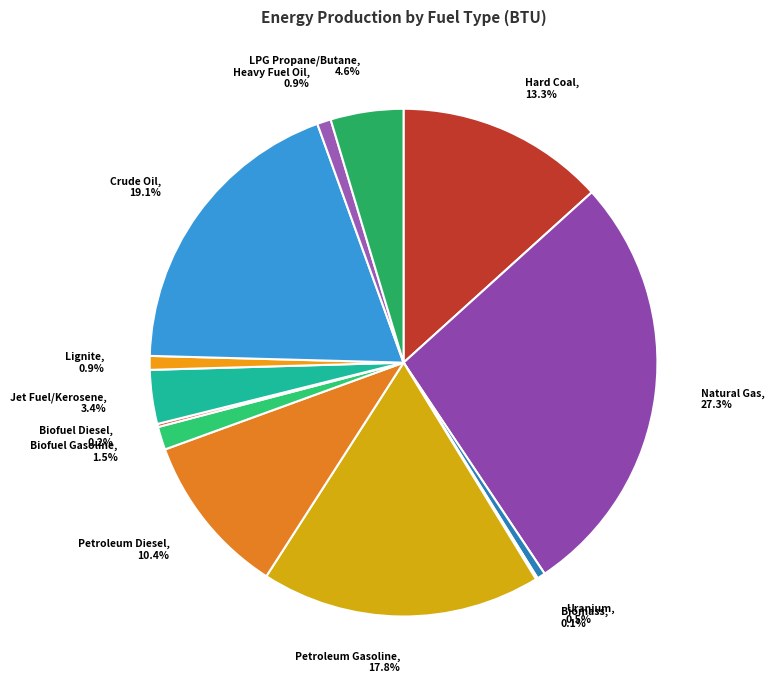

Is it true that Petroleum Gasoline is 18% of the pie?

True